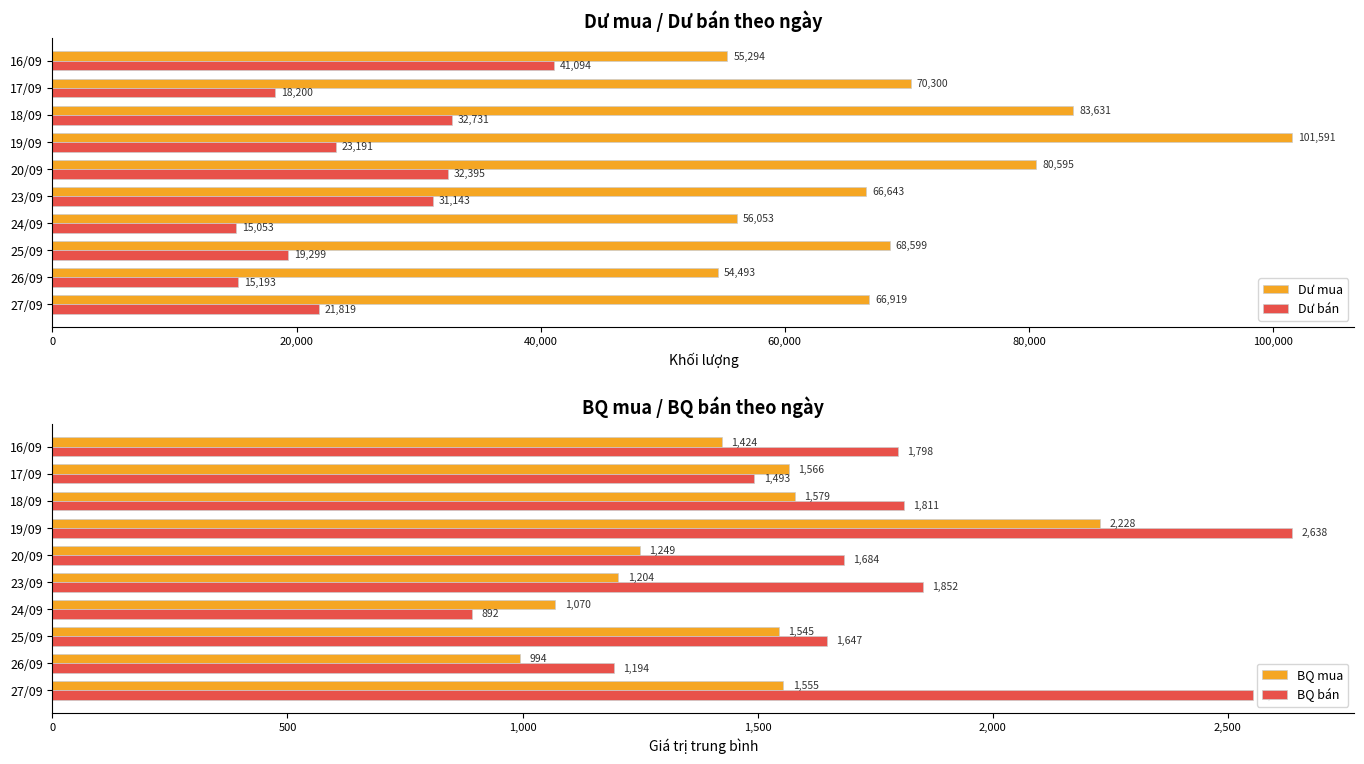

Is the value of Dư mua at 25/09 greater than the value of Dư bán at 16/09?

Yes